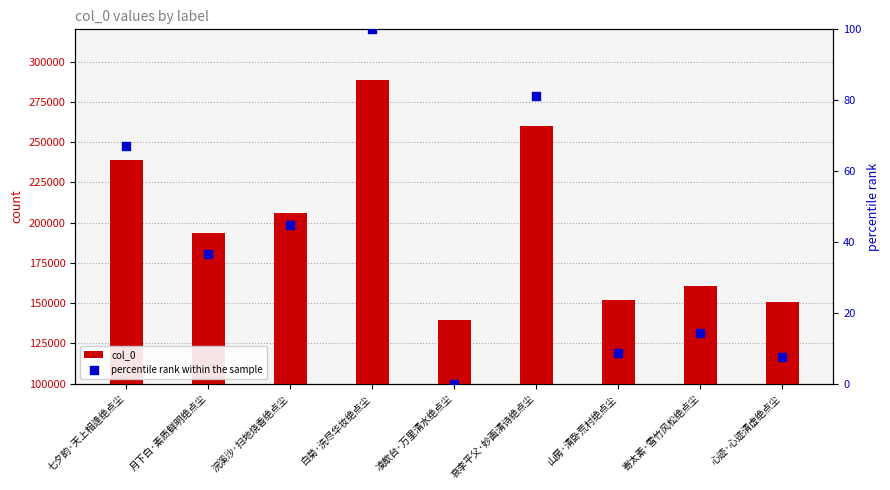

Which series has the largest total across all categories?

col_0